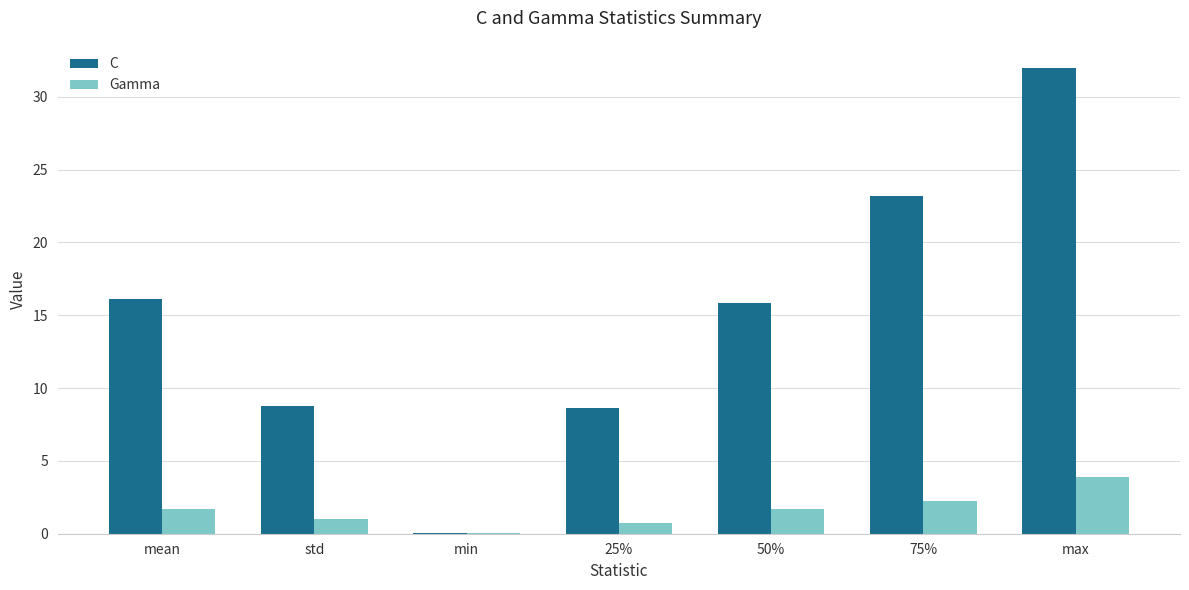

What are all the series names shown in the legend?

C, Gamma